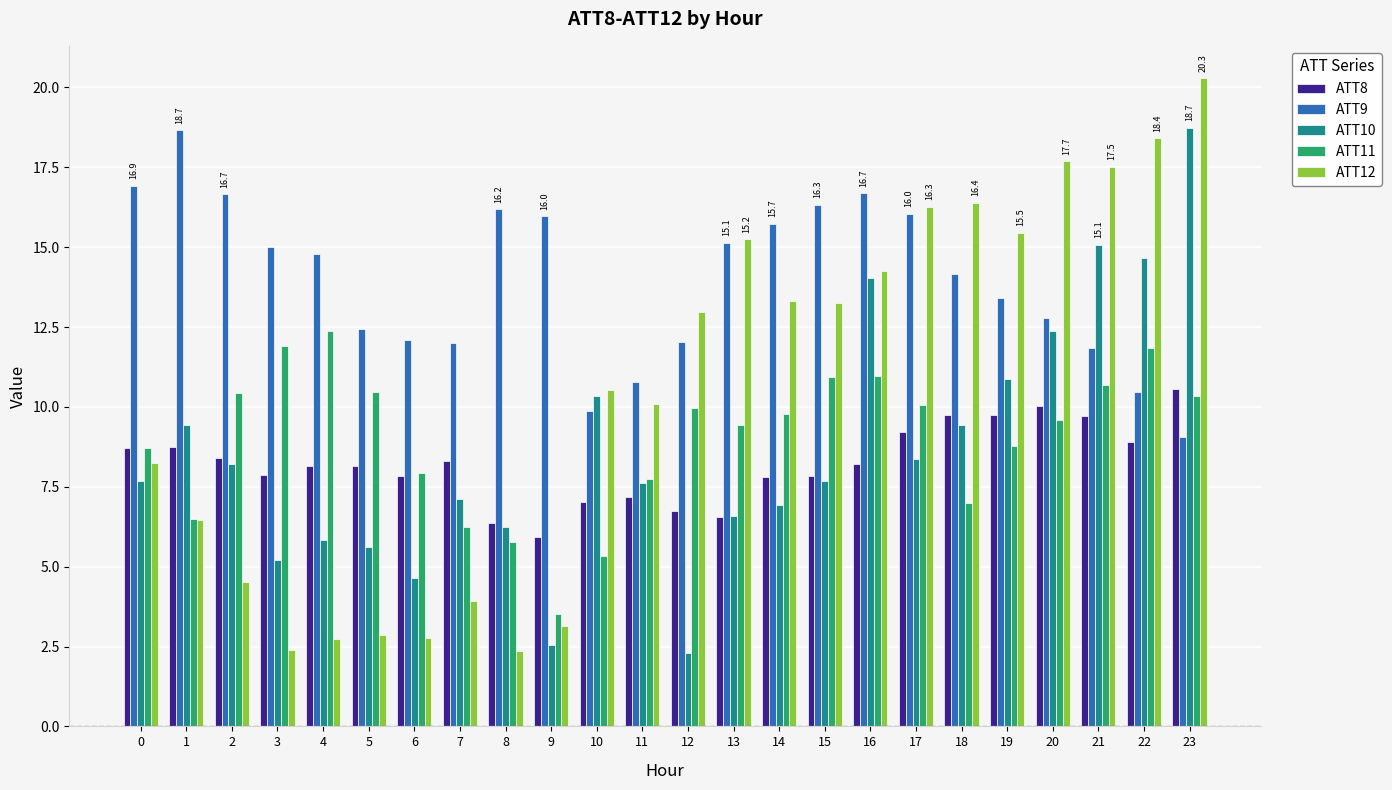

The value of ATT8 at 6 is 13.5. True or false?

False